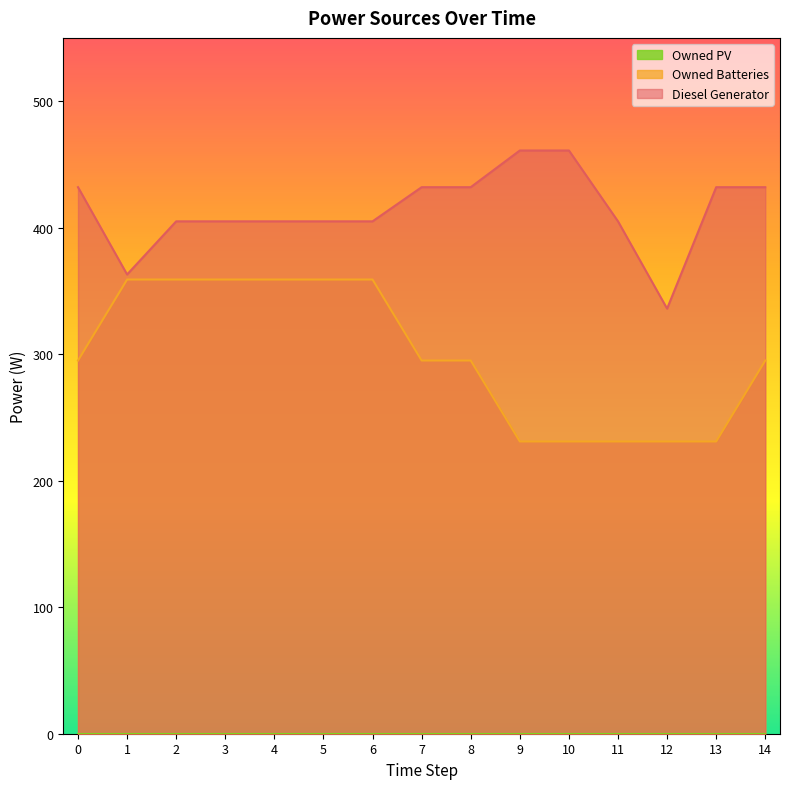

At how many categories does at least one series exceed 424?

7